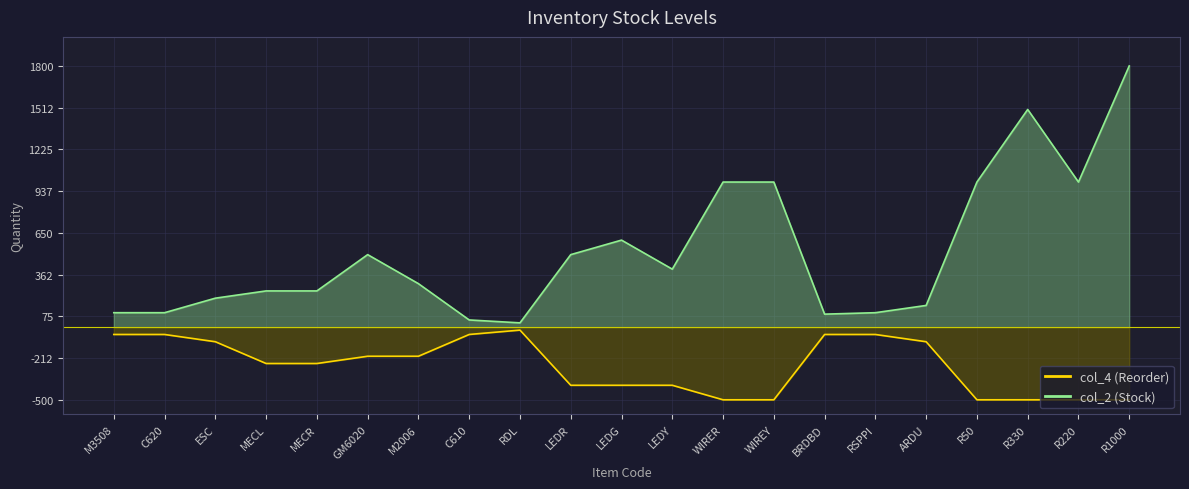

Reading left to right, what are all the values shown in this chart?

col_2 (Stock): 100	100	200	250	250	500	300	50	30	500	600	400	1000	1000	90	100	150	1000	1500	1000	1800
col_4 (Reorder): -50	-50	-100	-250	-250	-200	-200	-50	-20	-400	-400	-400	-500	-500	-50	-50	-100	-500	-500	-500	-500